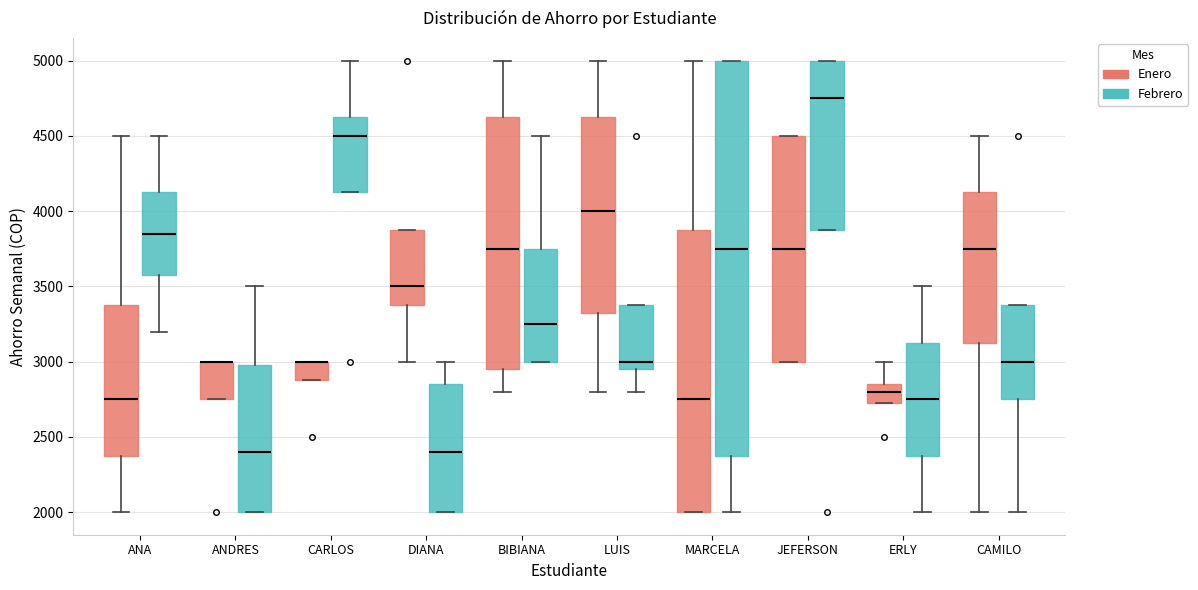

Reading left to right, read every box against the y-axis: the position of its median line, the range the box covers, and the ends of its whiskers. The values are not printed on the chart, so give them approximately, as read against the axis.

ANA (Enero): median 2750, box 2400 to 3400, whiskers 2000 to 4500
ANA (Febrero): median 3850, box 3600 to 4150, whiskers 3200 to 4500
ANDRES (Enero): median 3000 (drawn on the box's upper edge), box 2750 to 3000, whiskers 2750 to 3000
ANDRES (Febrero): median 2400, box 2000 to 3000, whiskers 2000 to 3500
CARLOS (Enero): median 3000 (drawn on the box's upper edge), box 2900 to 3000, whiskers 2900 to 3000
CARLOS (Febrero): median 4500, box 4150 to 4650, whiskers 4150 to 5000
DIANA (Enero): median 3500, box 3400 to 3900, whiskers 3000 to 3900
DIANA (Febrero): median 2400, box 2000 to 2850, whiskers 2000 to 3000
BIBIANA (Enero): median 3750, box 2950 to 4650, whiskers 2800 to 5000
BIBIANA (Febrero): median 3250, box 3000 to 3750, whiskers 3000 to 4500
LUIS (Enero): median 4000, box 3350 to 4650, whiskers 2800 to 5000
LUIS (Febrero): median 3000, box 2950 to 3400, whiskers 2800 to 3400
MARCELA (Enero): median 2750, box 2000 to 3900, whiskers 2000 to 5000
MARCELA (Febrero): median 3750, box 2400 to 5000, whiskers 2000 to 5000
JEFERSON (Enero): median 3750, box 3000 to 4500, whiskers 3000 to 4500
JEFERSON (Febrero): median 4750, box 3900 to 5000, whiskers 3900 to 5000
ERLY (Enero): median 2800, box 2750 to 2850, whiskers 2750 to 3000
ERLY (Febrero): median 2750, box 2400 to 3150, whiskers 2000 to 3500
CAMILO (Enero): median 3750, box 3150 to 4150, whiskers 2000 to 4500
CAMILO (Febrero): median 3000, box 2750 to 3400, whiskers 2000 to 3400